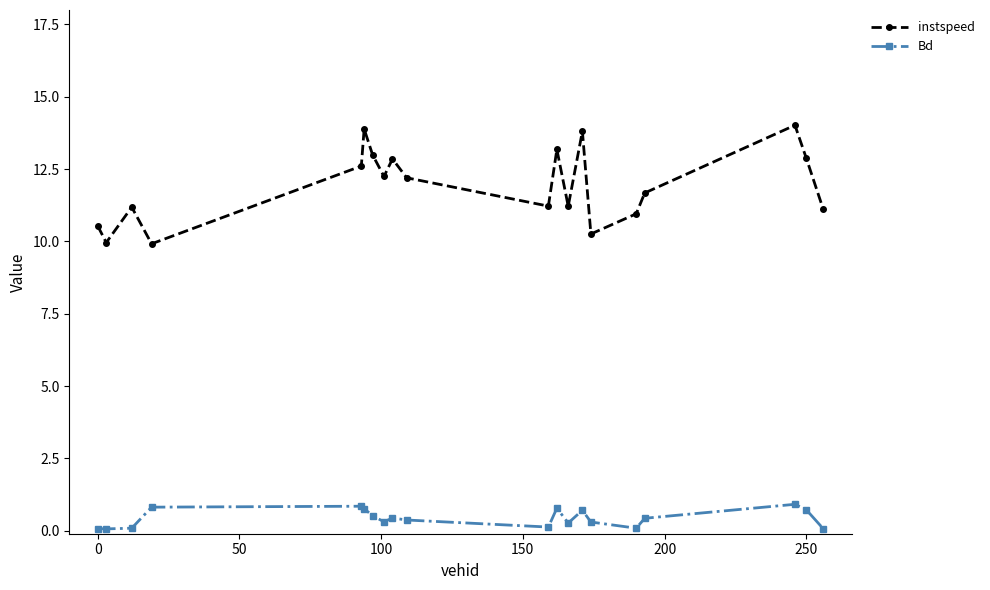

What is the average value of the Bd series?

0.4